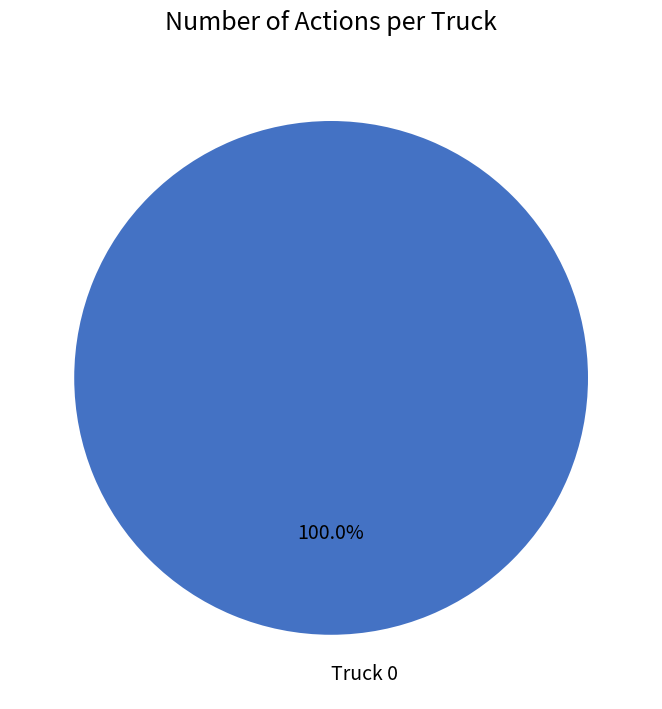

Which category accounts for the majority?

Truck 0